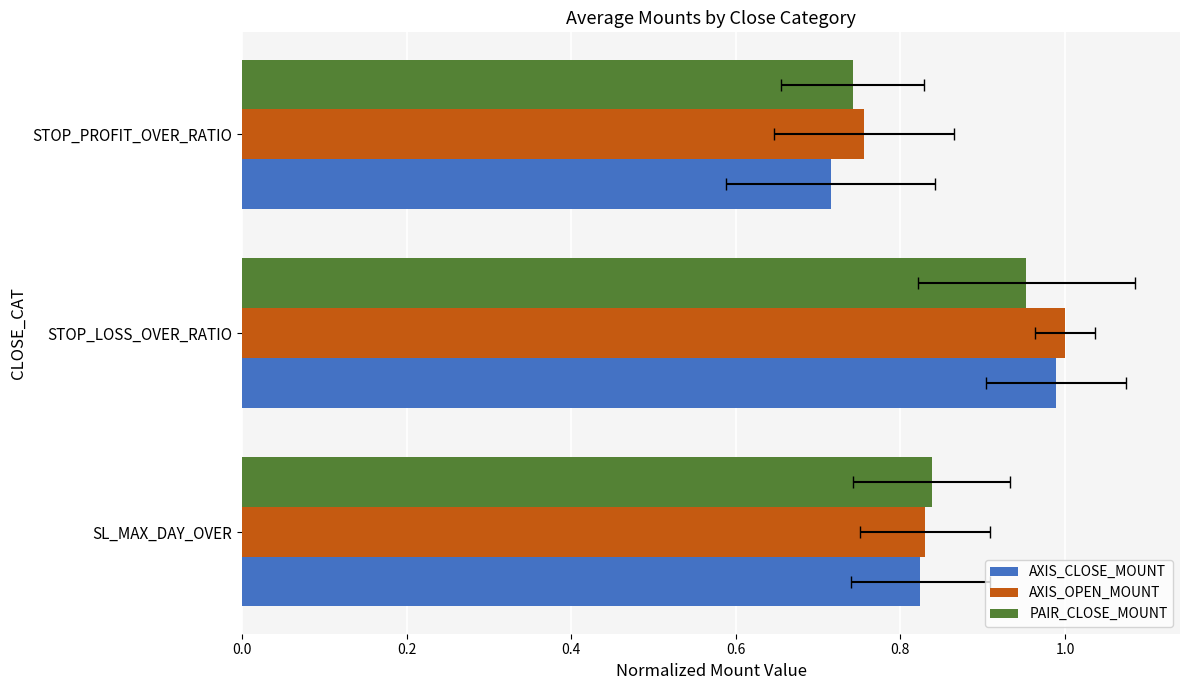

Is it true that AXIS_OPEN_MOUNT equals 1.3 at SL_MAX_DAY_OVER?

False